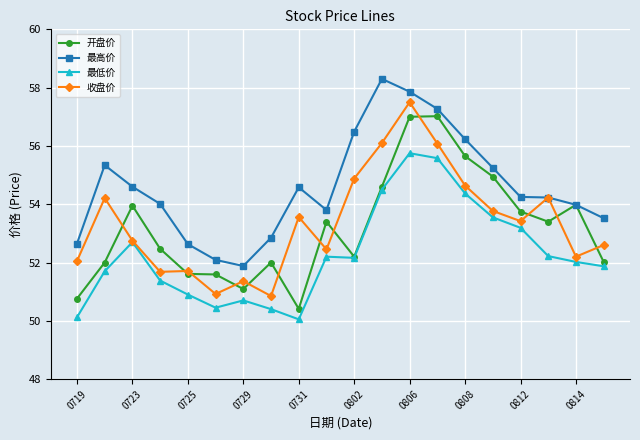

What is the value of the 最高价 point at the 7th from the left?

51.9